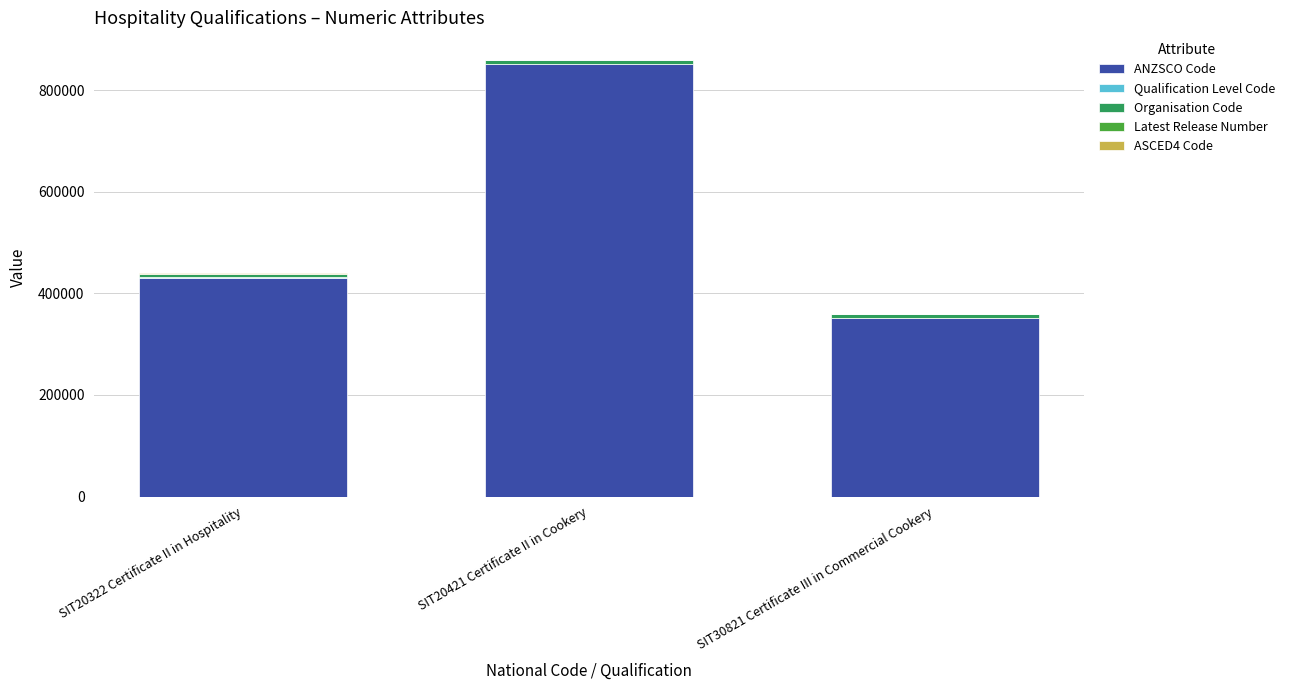

At which label is ANZSCO Code closest to 601361?

SIT20322 Certificate II in Hospitality